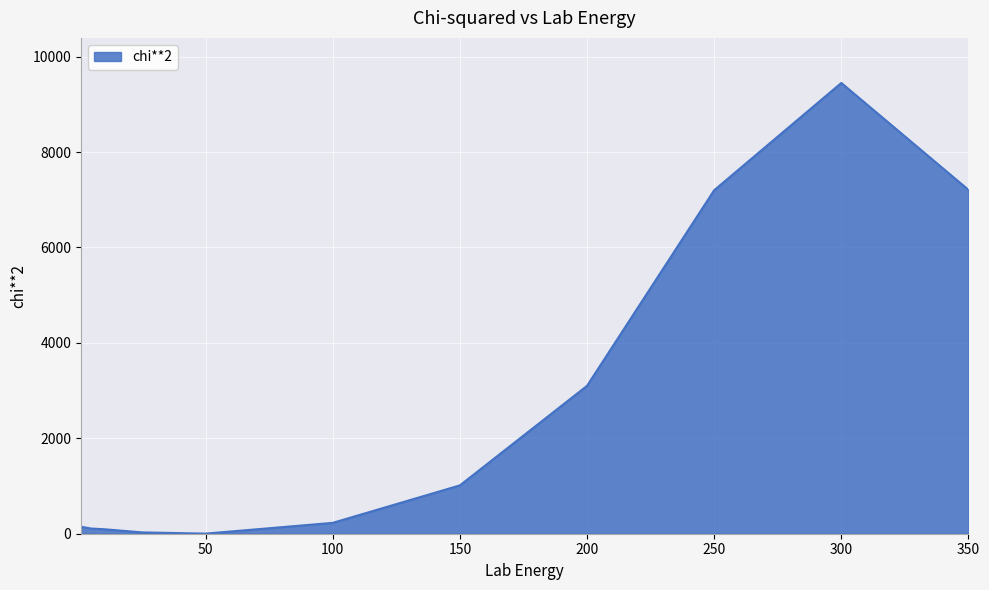

What is the maximum value shown in the chart?

9448.1